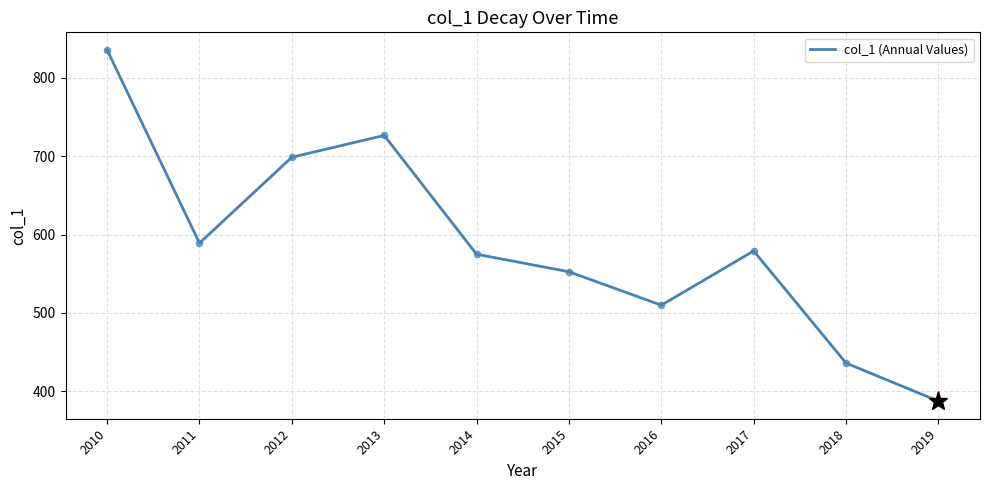

Between 2015 and 2010, which is larger?

2010